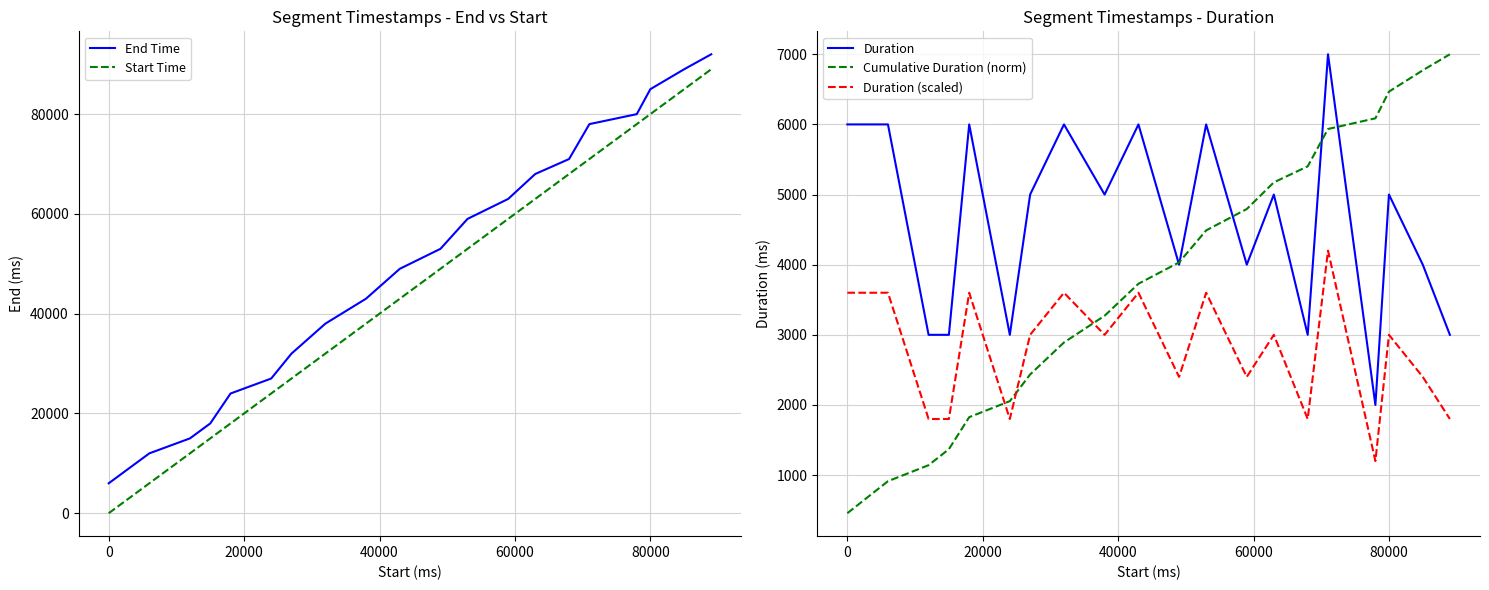

Reading left to right, what are all the values shown in this chart?

End Time: 6000.0	12000.0	15000.0	18000.0	24000.0	27000.0	32000.0	38000.0	43000.0	49000.0	53000.0	59000.0	63000.0	68000.0	71000.0	78000.0	80000.0	85000.0	89000.0	92000.0
Start Time: 0.0	6000.0	12000.0	15000.0	18000.0	24000.0	27000.0	32000.0	38000.0	43000.0	49000.0	53000.0	59000.0	63000.0	68000.0	71000.0	78000.0	80000.0	85000.0	89000.0
Duration: 6000.0	6000.0	3000.0	3000.0	6000.0	3000.0	5000.0	6000.0	5000.0	6000.0	4000.0	6000.0	4000.0	5000.0	3000.0	7000.0	2000.0	5000.0	4000.0	3000.0
Cumulative Duration (norm): 456.5	913.0	1141.3	1369.6	1826.1	2054.3	2434.8	2891.3	3271.7	3728.3	4032.6	4489.1	4793.5	5173.9	5402.2	5934.8	6087.0	6467.4	6771.7	7000.0
Duration (scaled): 3600.0	3600.0	1800.0	1800.0	3600.0	1800.0	3000.0	3600.0	3000.0	3600.0	2400.0	3600.0	2400.0	3000.0	1800.0	4200.0	1200.0	3000.0	2400.0	1800.0